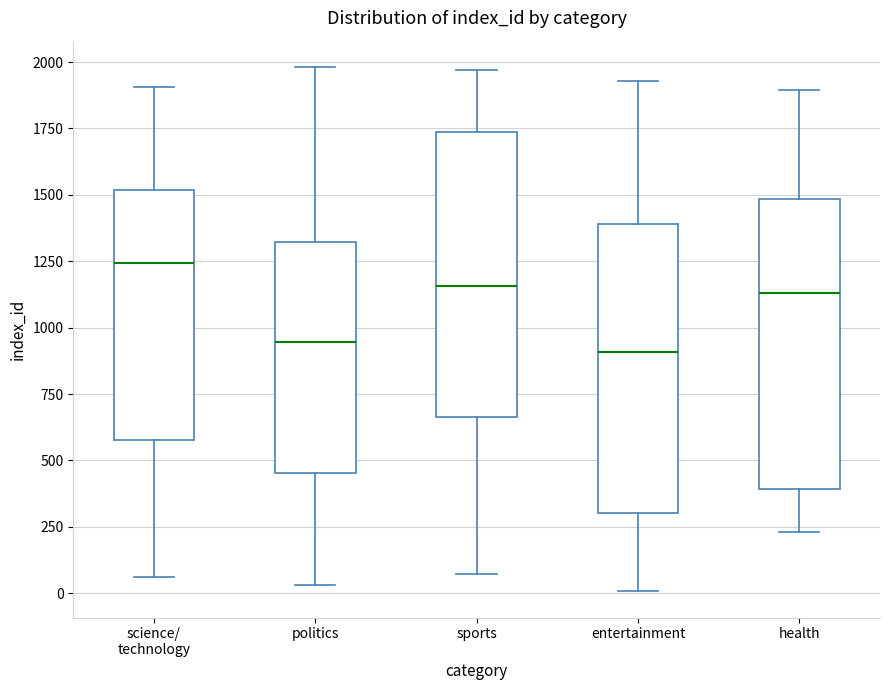

Reading left to right, transcribe this box plot: for each box, give where its median line is, the range the box spans, and where its two whiskers end, as read against the y-axis. The values are not printed on the chart, so give them approximately, as read against the axis.

science/ technology: median 1250, box 600 to 1500, whiskers 50 to 1900
politics: median 950, box 450 to 1300, whiskers 50 to 2000
sports: median 1150, box 650 to 1750, whiskers 50 to 1950
entertainment: median 900, box 300 to 1400, whiskers 0 to 1950
health: median 1150, box 400 to 1500, whiskers 250 to 1900